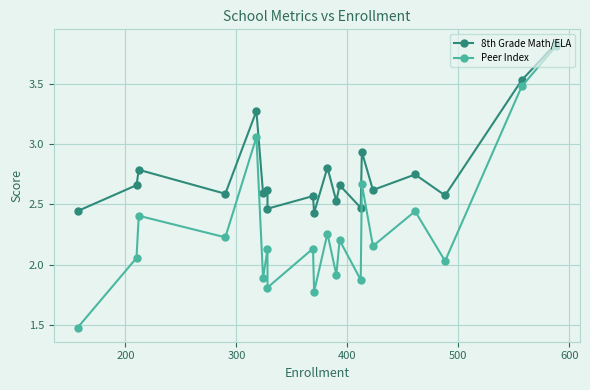

What is the value of the 8th Grade Math/ELA point at the 6th from the left?

2.6